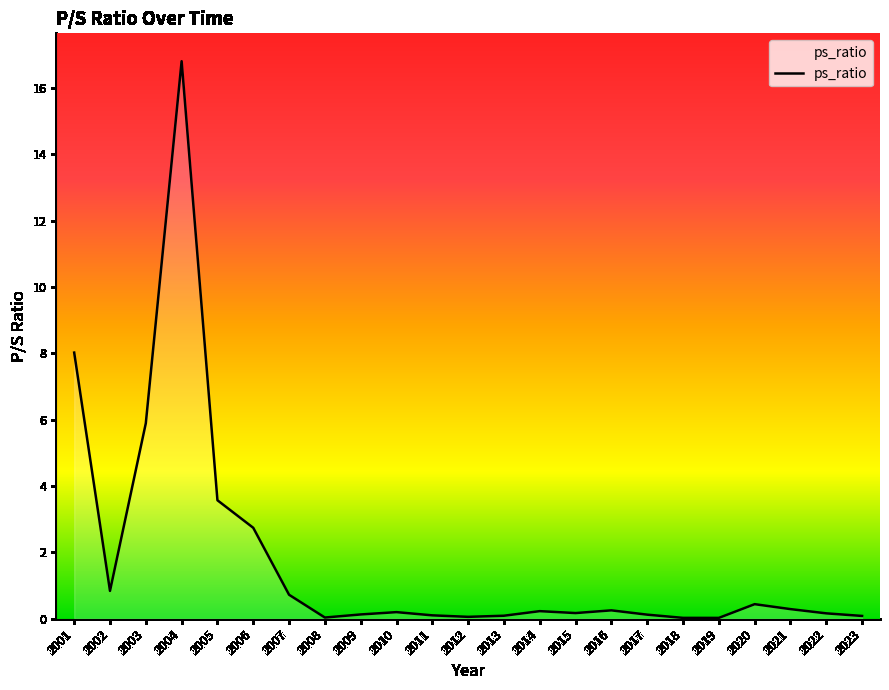

What value does the data have at 2012?

0.1